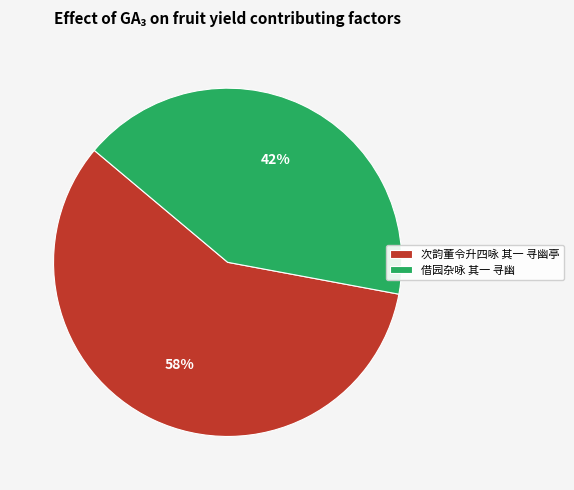

Count the number of slices in the pie.

2